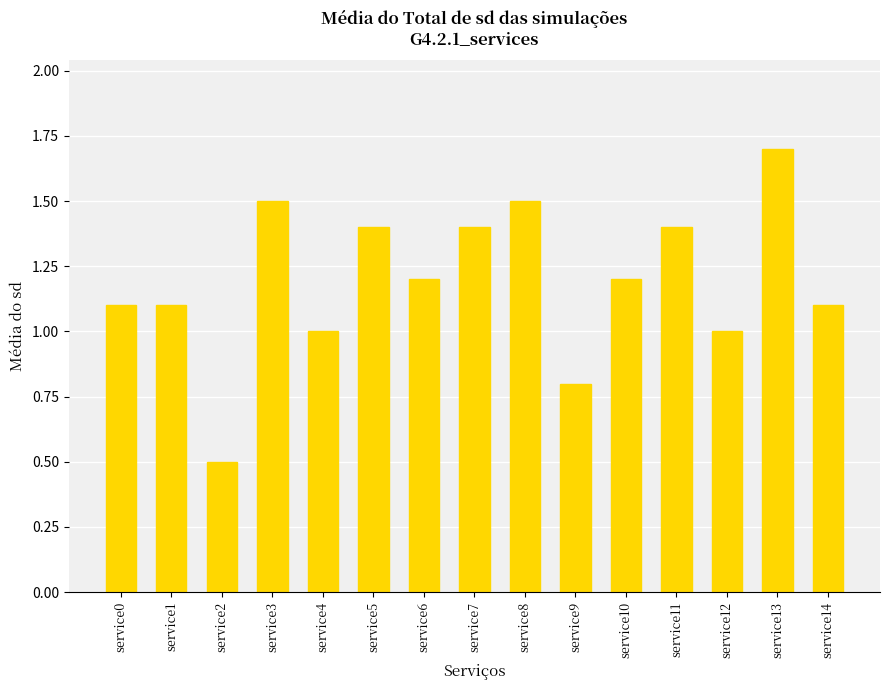

Which label corresponds to the smallest value in the chart?

service2